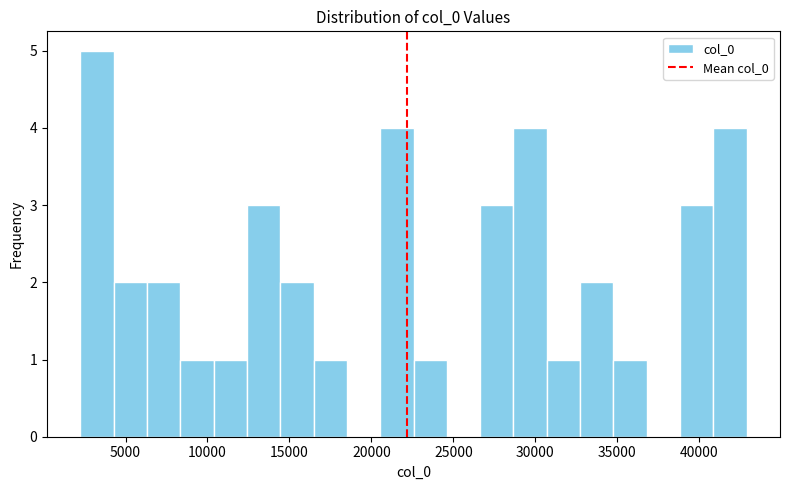

What is the height of the bar covering 22500 to 24500 on the x-axis? Neither the bar edges nor the heights are printed on the chart, so give them approximately, as read against the axes.

1